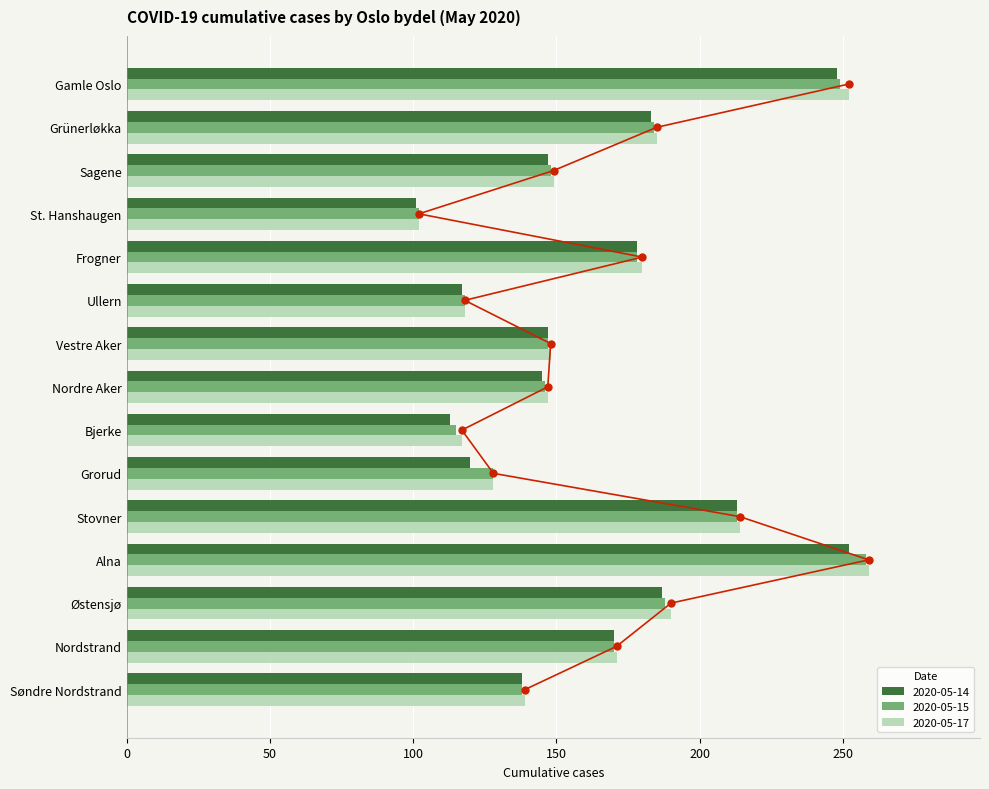

Is the value of 2020-05-14 at Søndre Nordstrand greater than the value of 2020-05-15 at Grorud?

Yes